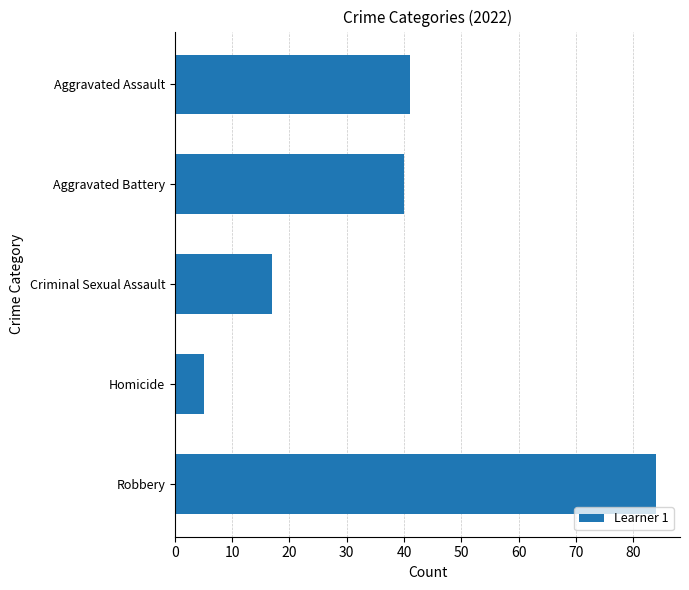

What is the value of the 3rd bar from the top?

17